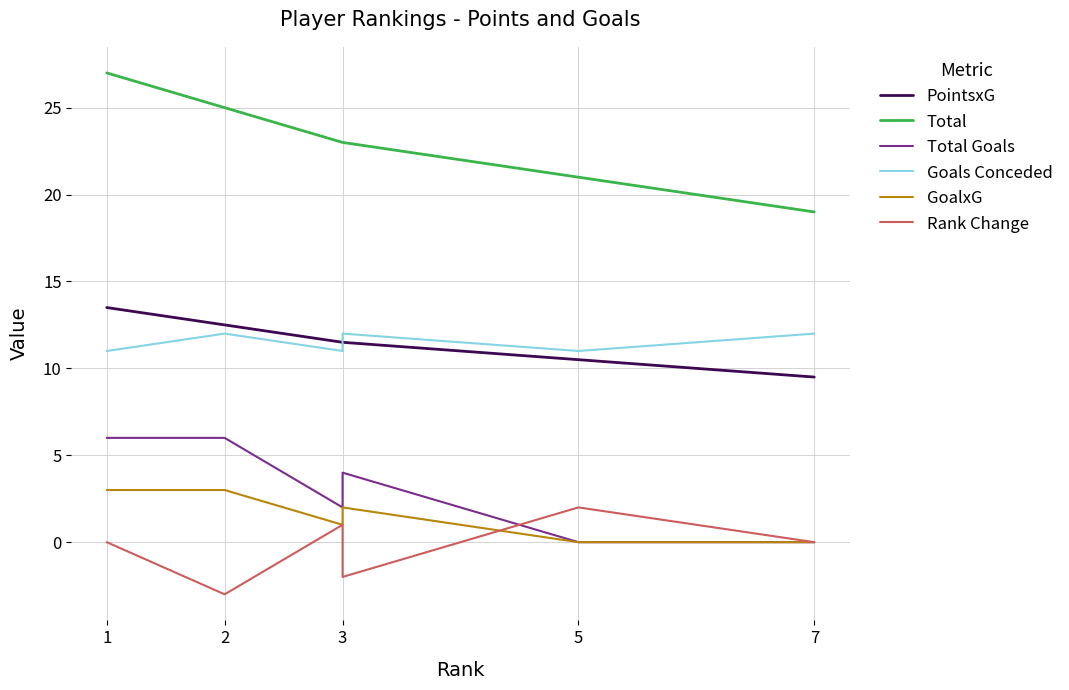

At which category is the sum across all series the highest?

1